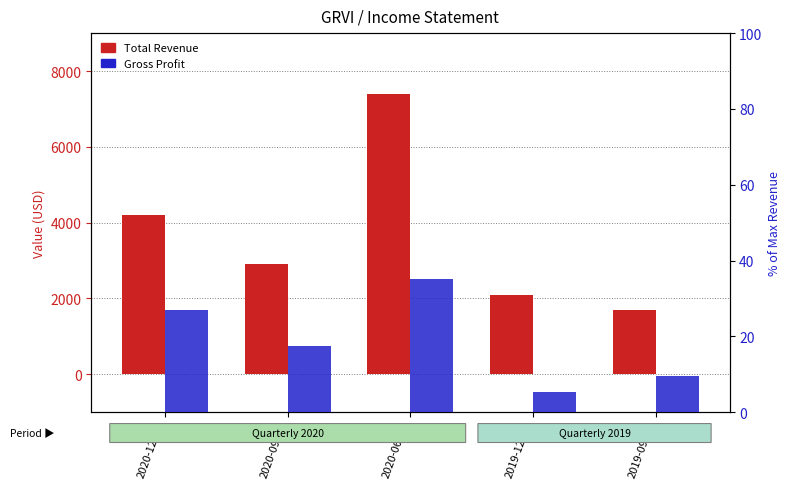

At how many categories does at least one series exceed 6925?

1